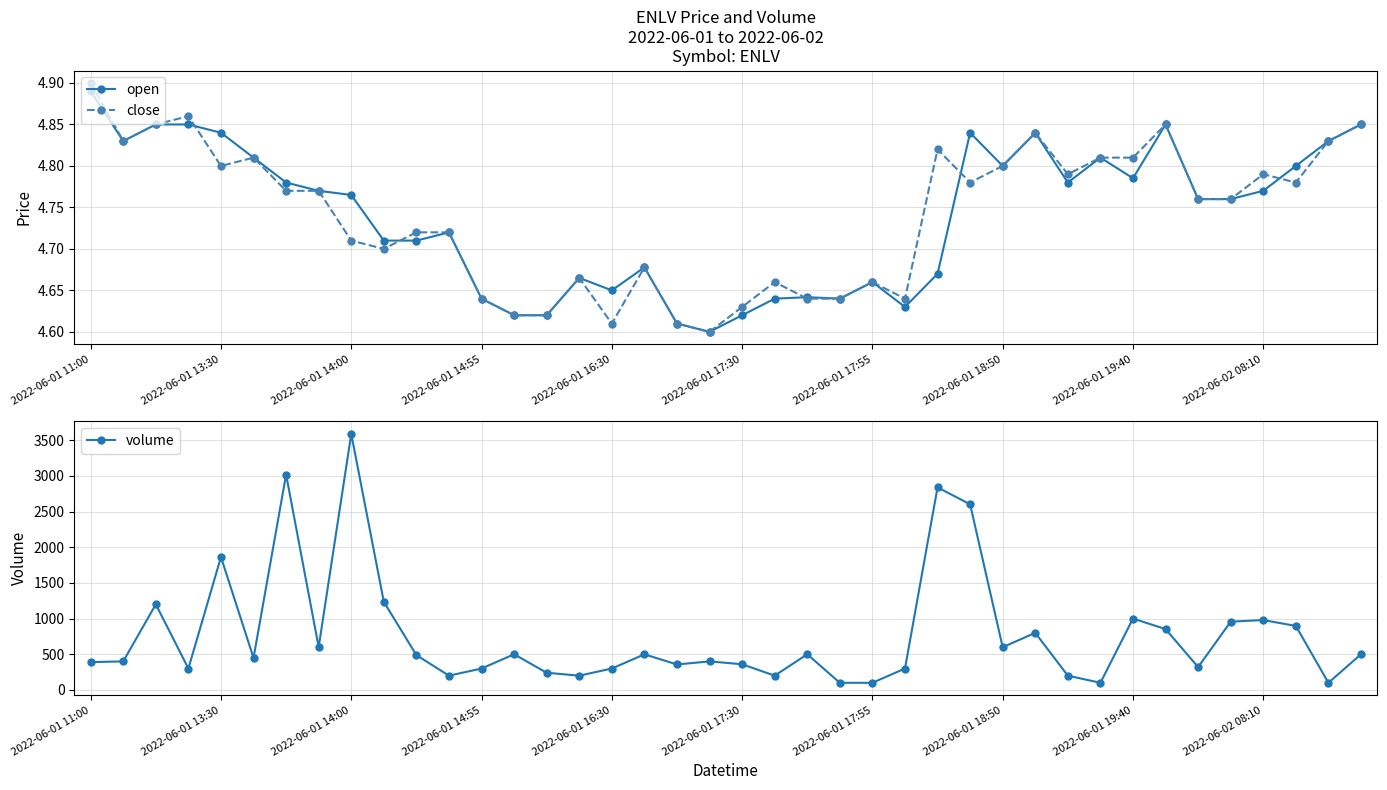

True or false: open has more than 2 interior local peaks.

True